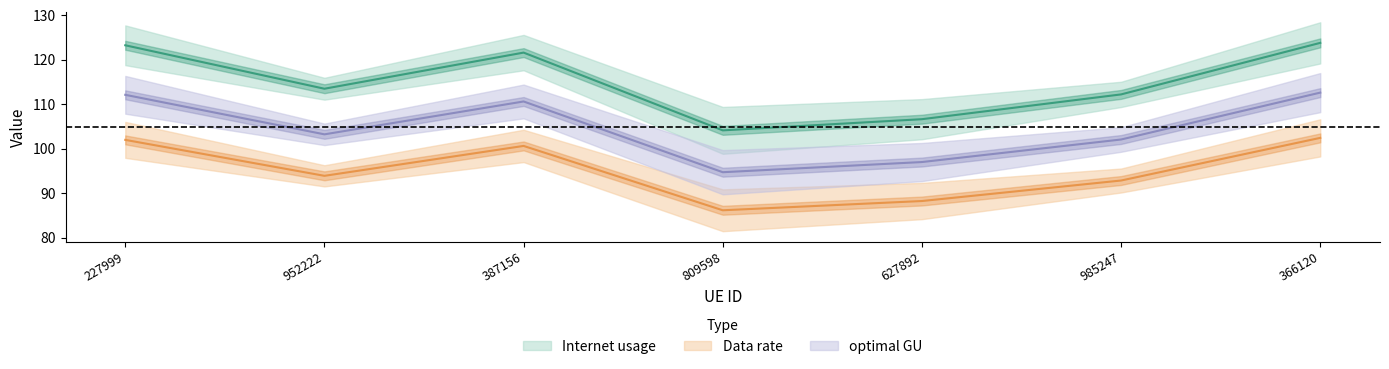

At which category does optimal GU reach its first local valley?

952222